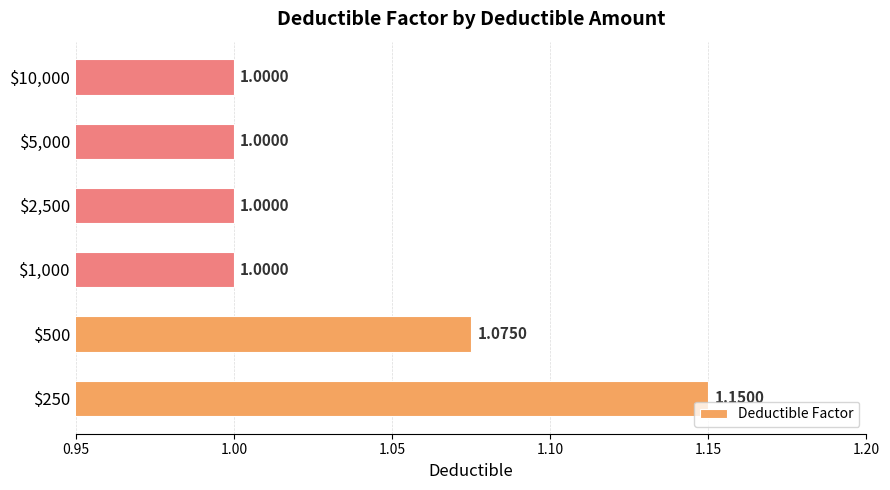

What is the average value?

1.0